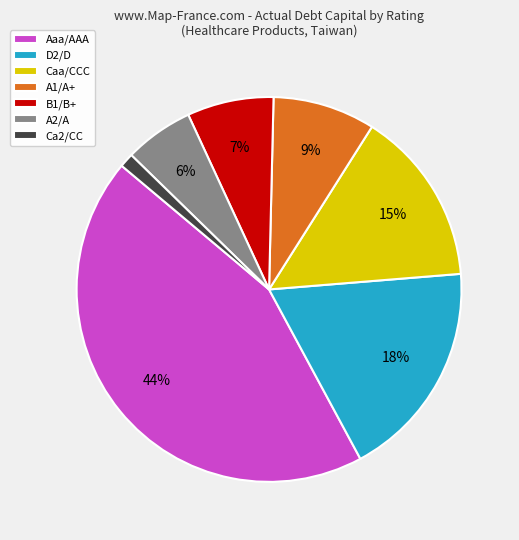

What is the largest slice in the pie chart?

Aaa/AAA